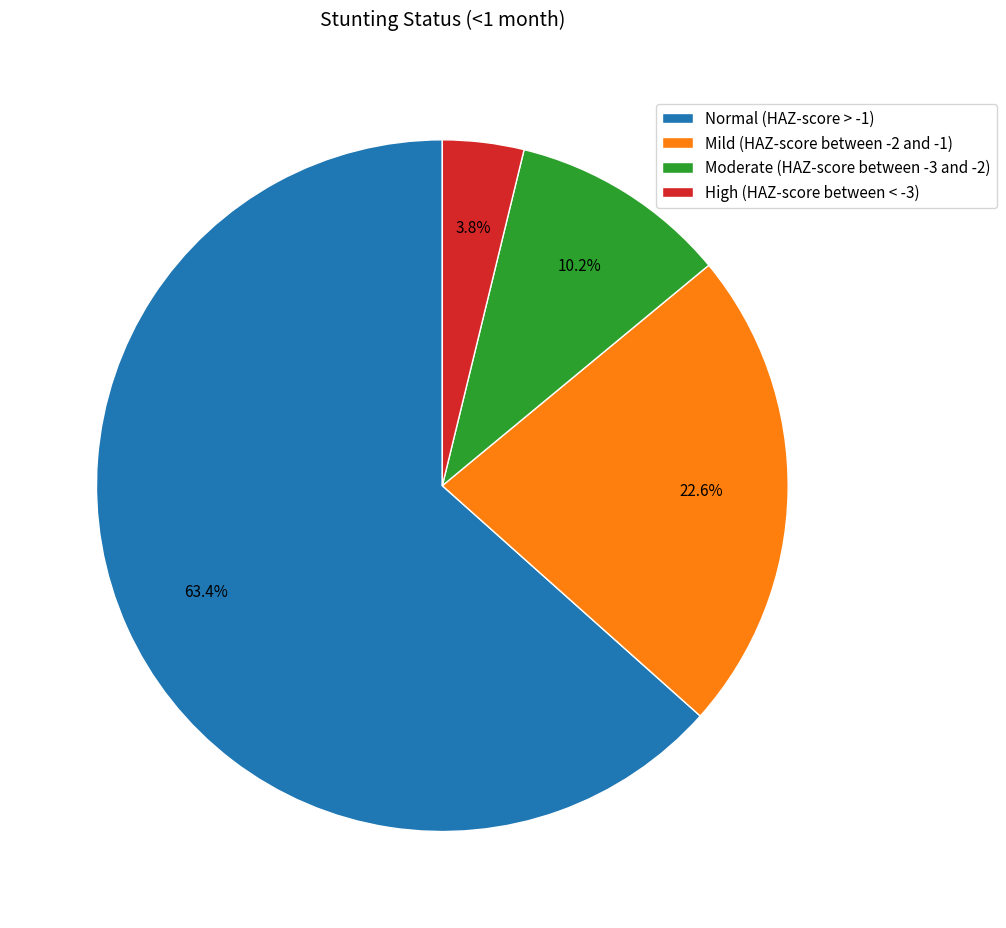

To the nearest percent, what portion does Normal (HAZ-score > -1) represent?

63%